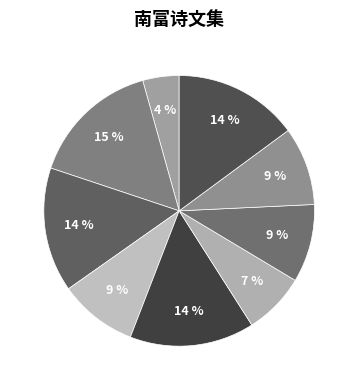

Which slice is the largest?

接闽南富氏姊书载饥寒甚迫感赋二章